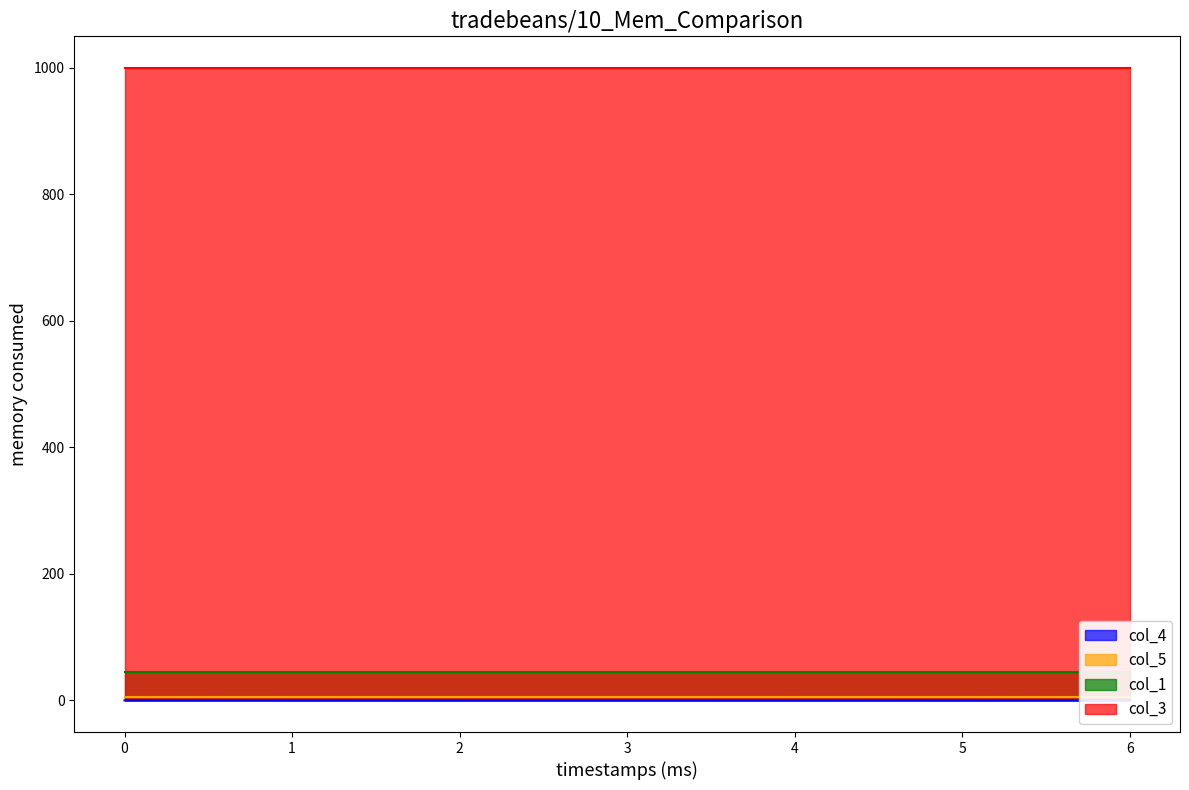

What is the sum of the col_3 values at 5 and 4?

2000.0